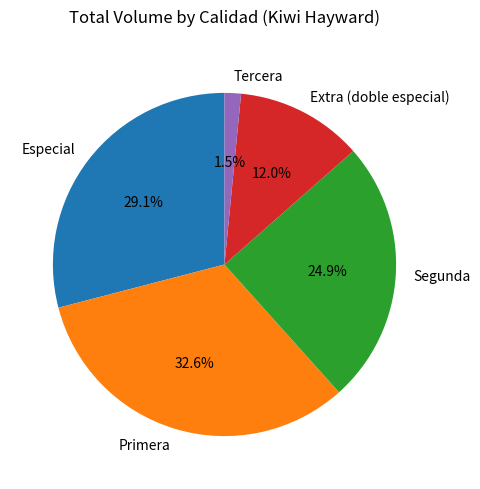

Is there a majority slice in this chart?

No